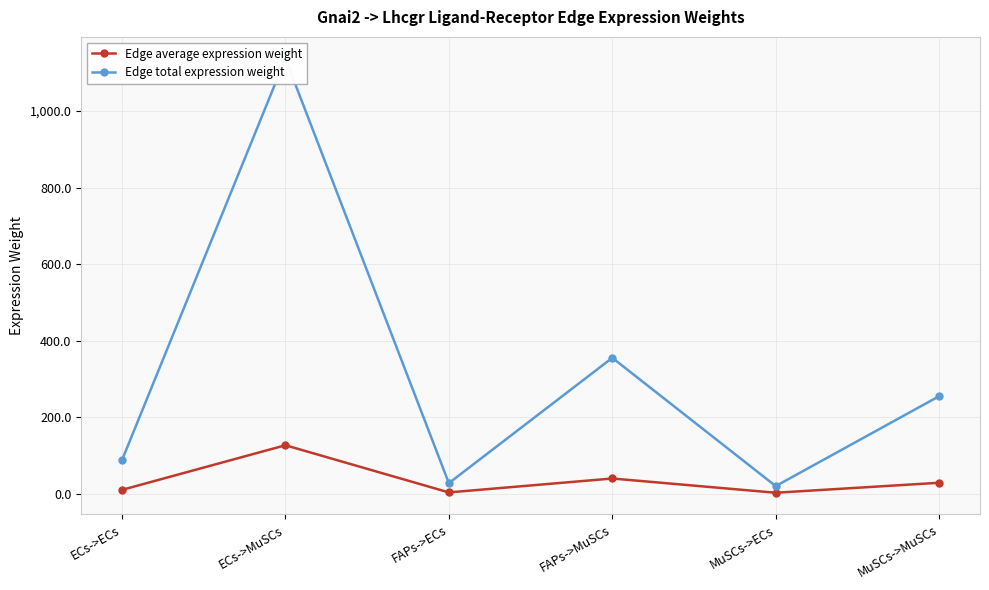

Is the value of Edge total expression weight at MuSCs->MuSCs greater than the value of Edge average expression weight at MuSCs->MuSCs?

Yes